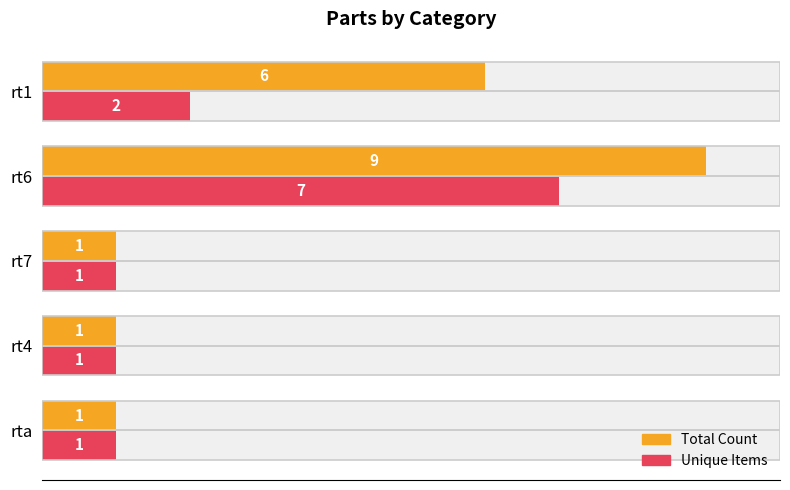

What is the sum of the Unique Items values at rt7 and rt4?

2